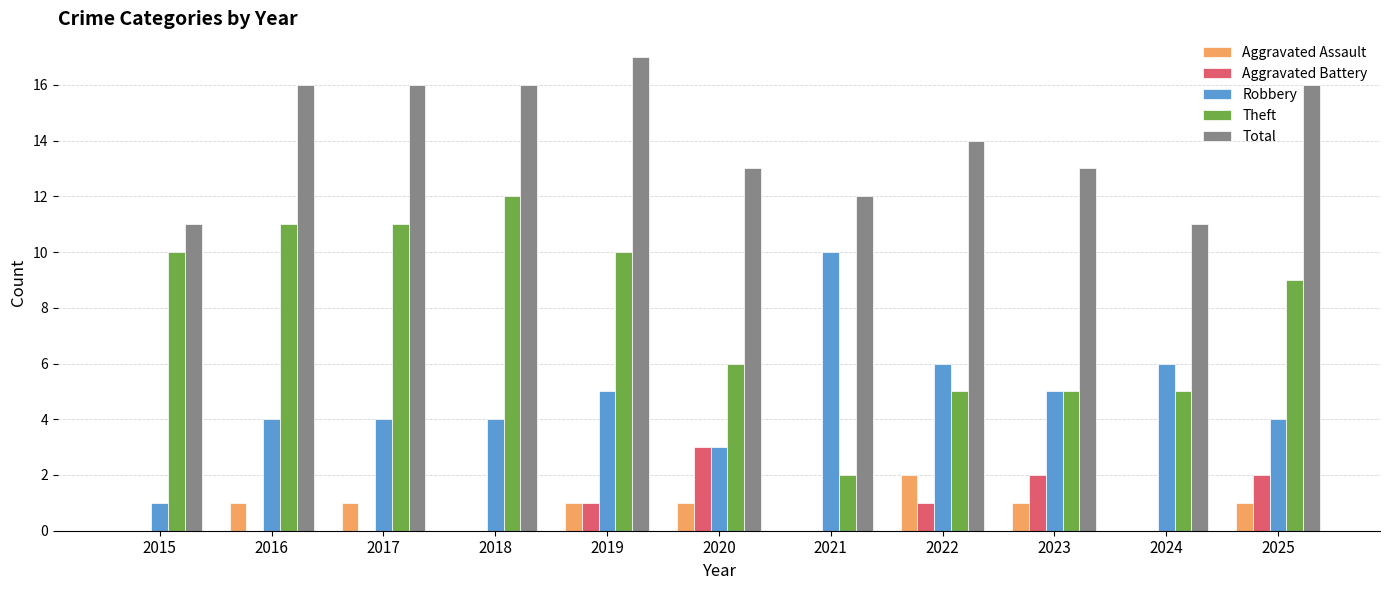

How many distinct data groups are displayed?

5